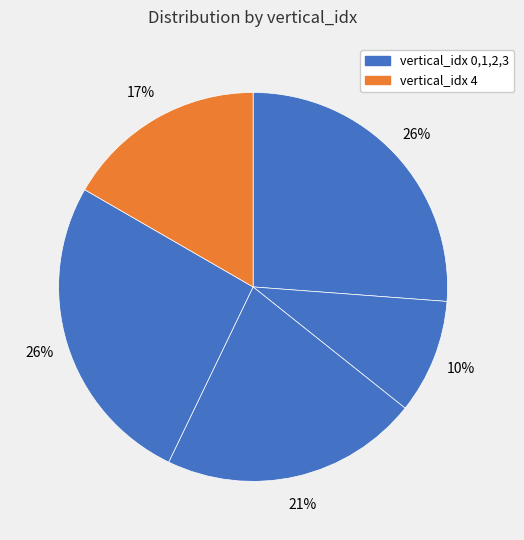

Is there a majority slice in this chart?

No